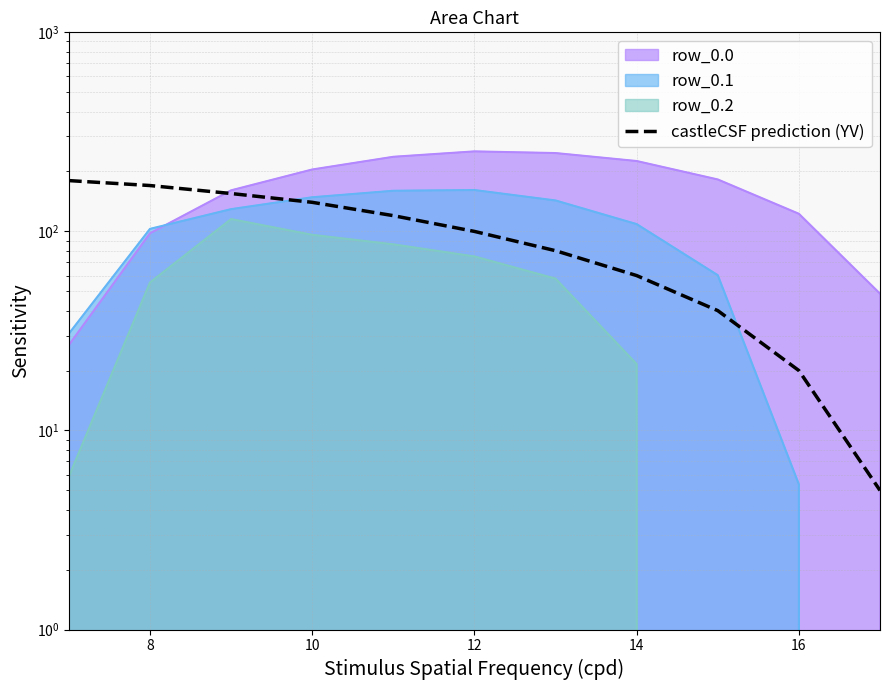

True or false: the data shows 67 at 8.

False